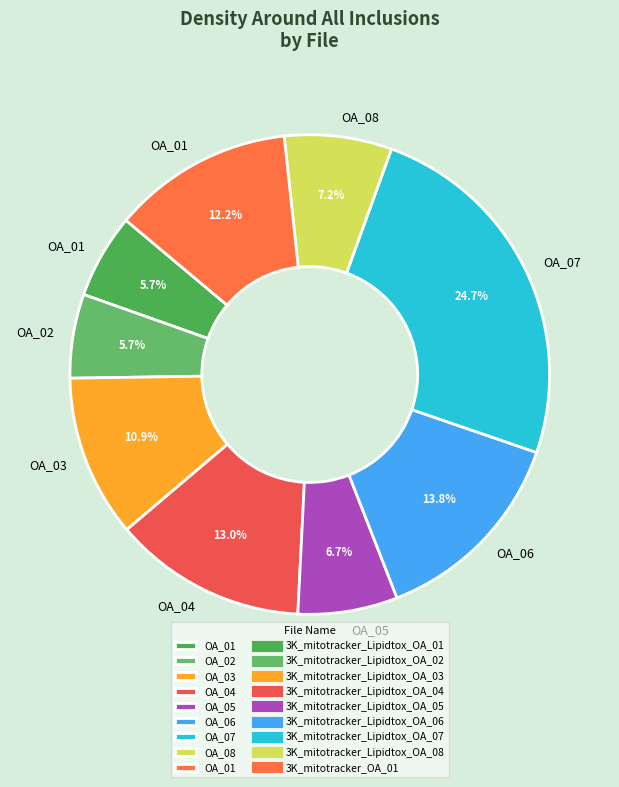

Which slice is the largest?

3K_mitotracker_Lipidtox_OA_07